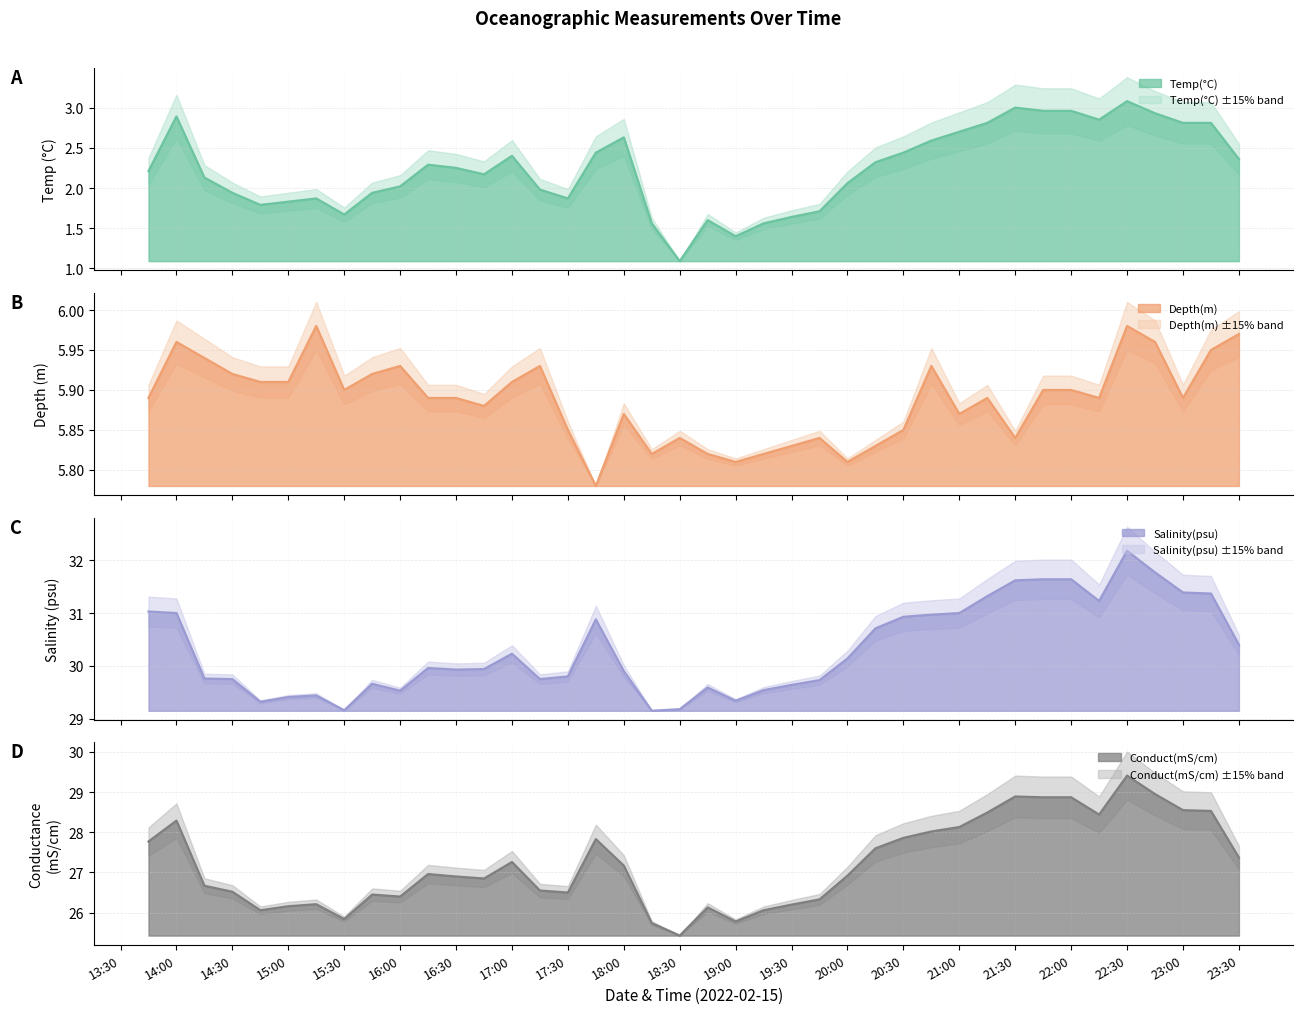

What is the sum of all Conduct(mS/cm) values?

1089.0